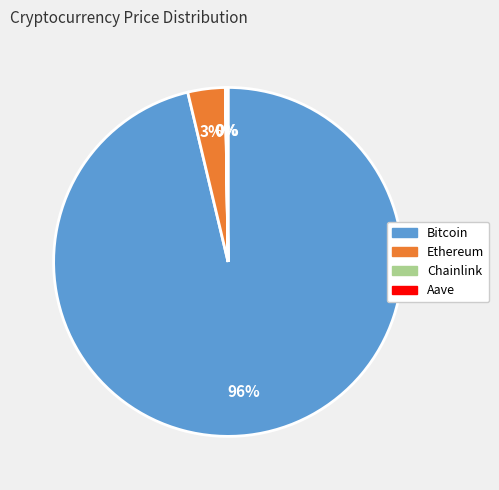

What is the majority slice?

Bitcoin